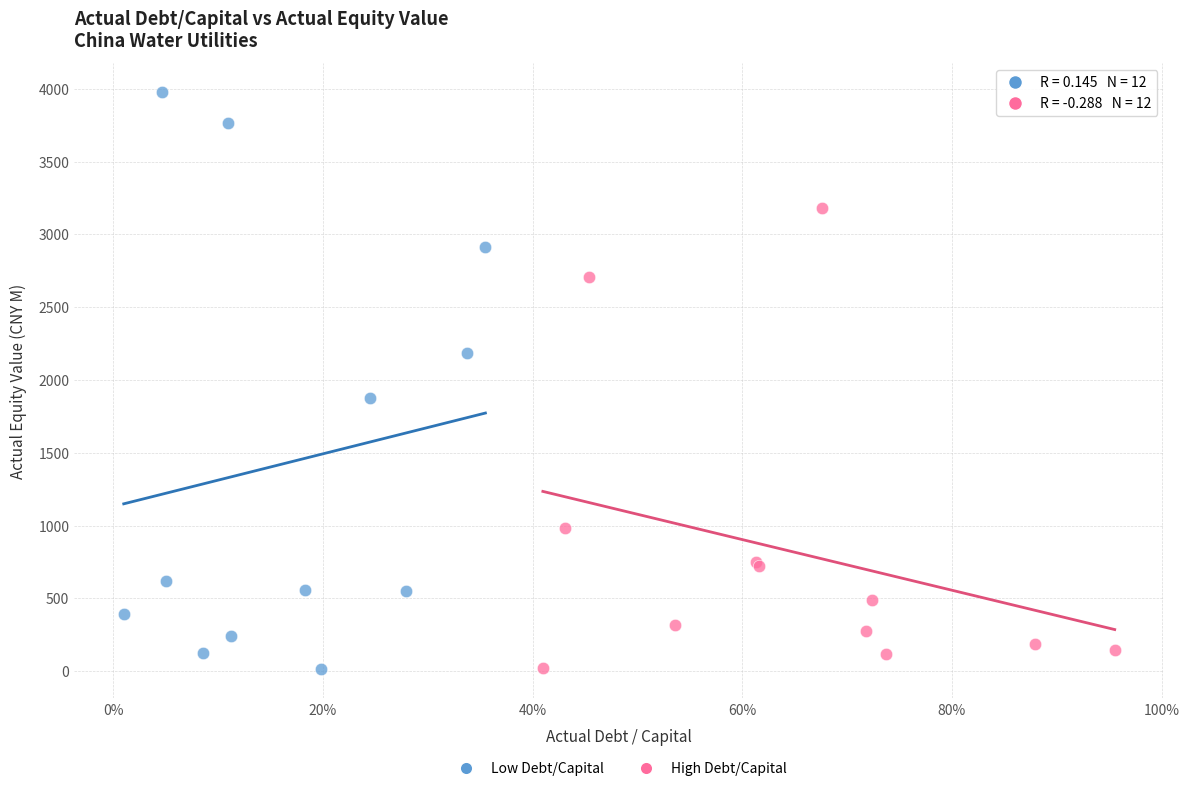

Which series has the largest Y range (max minus min)?

Low Debt/Capital